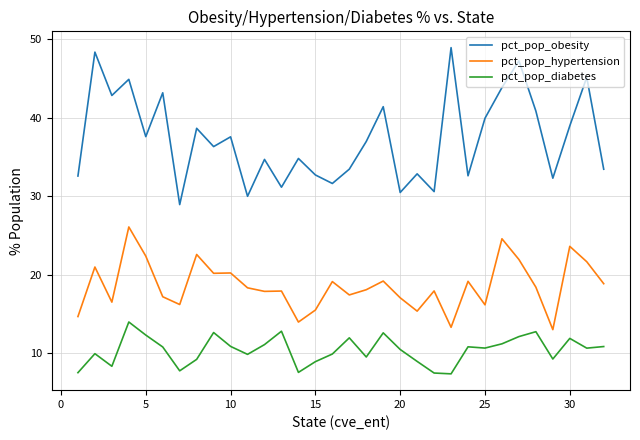

What is the difference between the maximum and minimum values in the pct_pop_hypertension series?

13.1